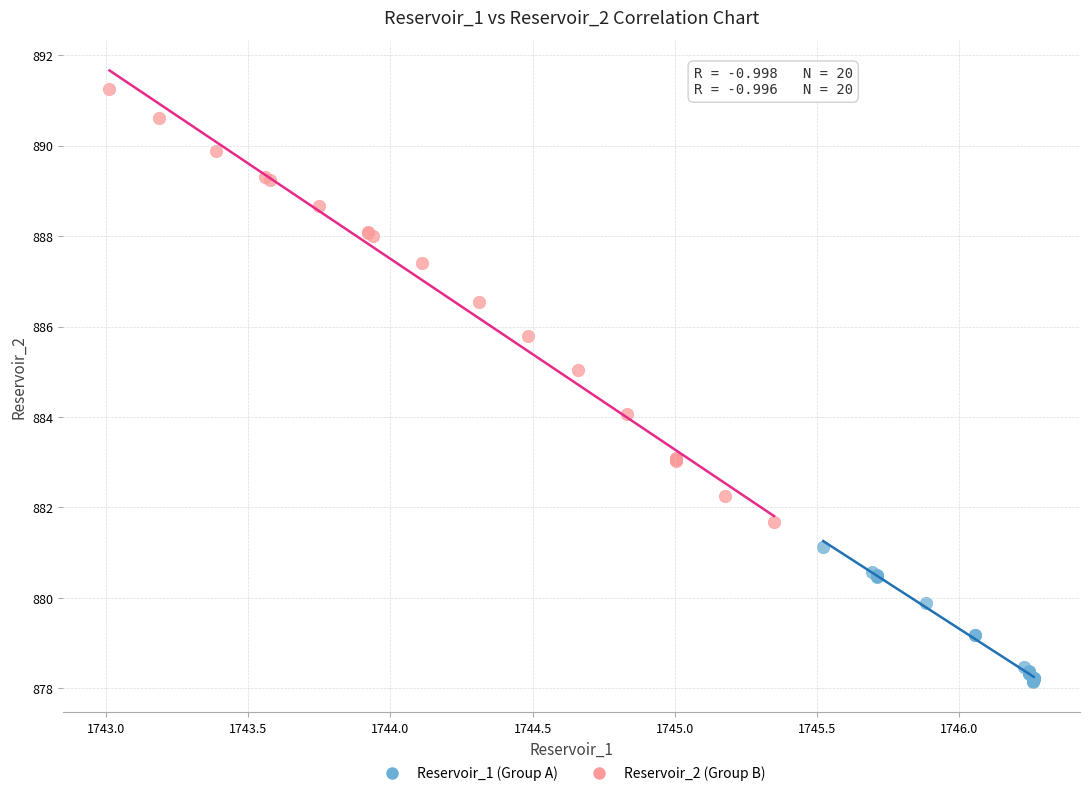

Which series contains the highest Y value?

Reservoir_2 (Group B)